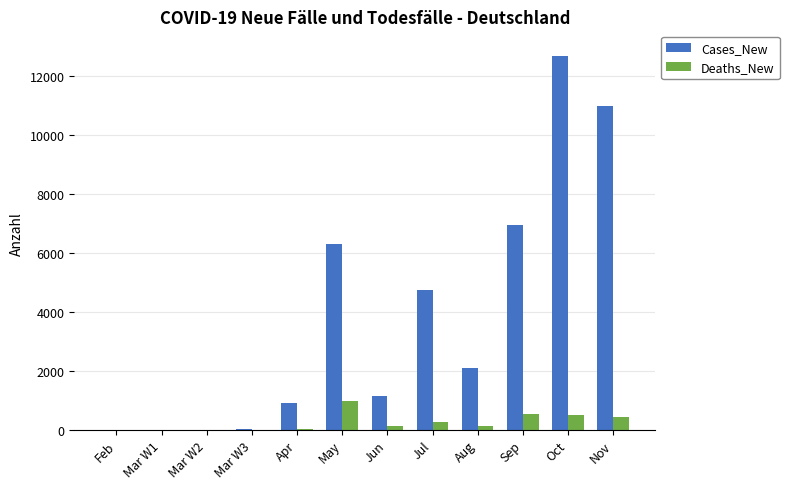

Are the bars grouped side by side (vs. stacked)?

Yes